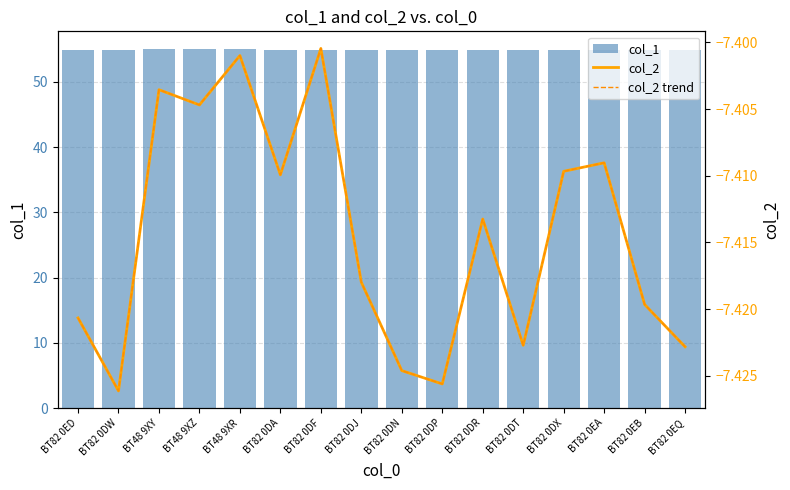

What is the label of the 4th bar from the left?

BT48 9XZ